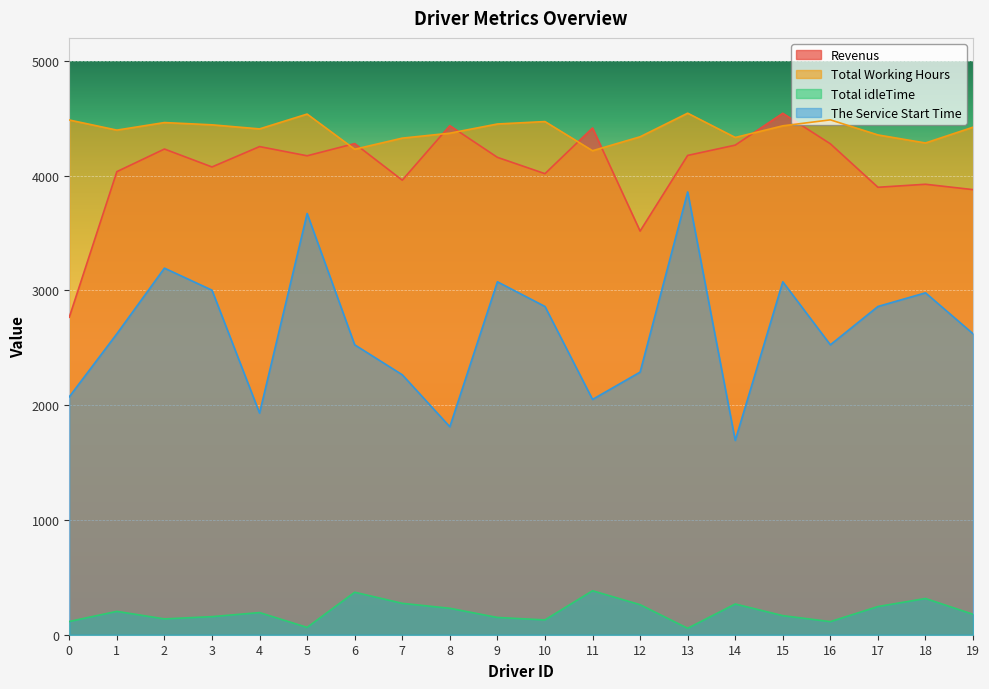

At which category does the chart reach its peak across all series?

13